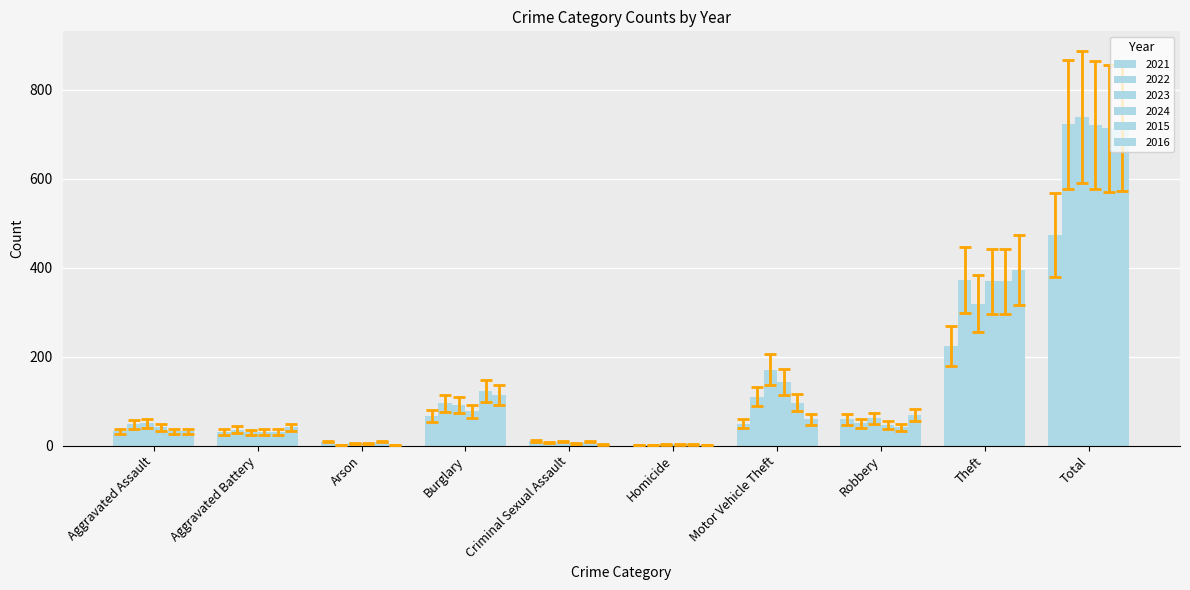

List the series in order of their peak value, lowest first.

2021, 2016, 2024, 2022, 2023, 2015